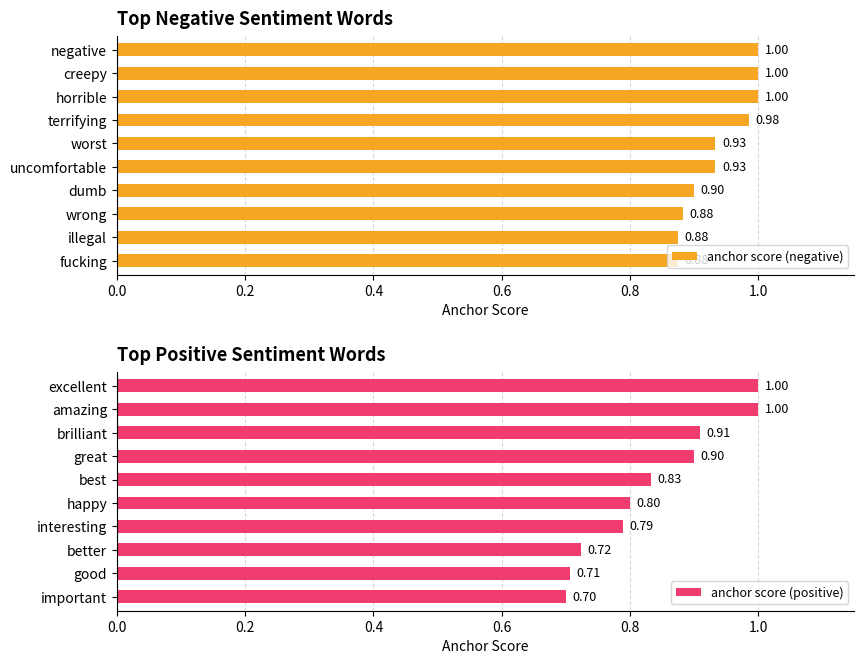

Count the number of data series in this chart.

2